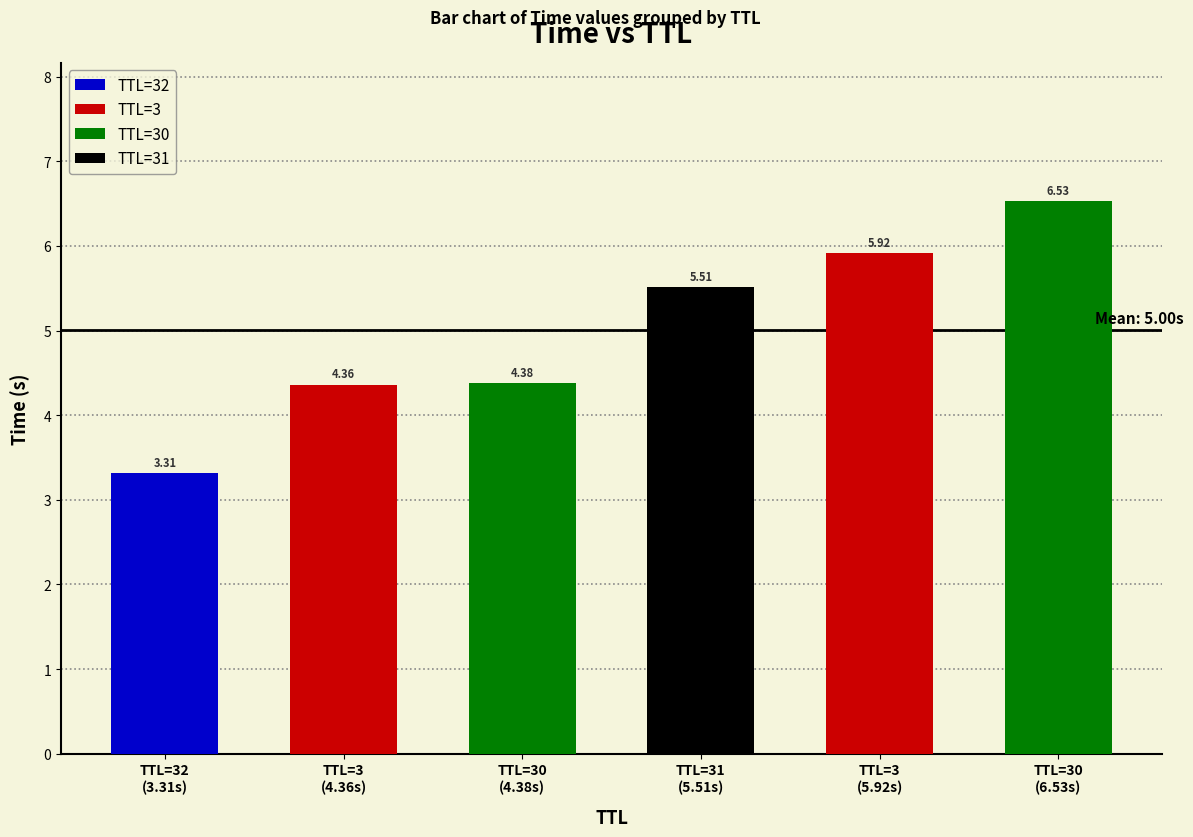

At which label does the data first exceed 5?

31